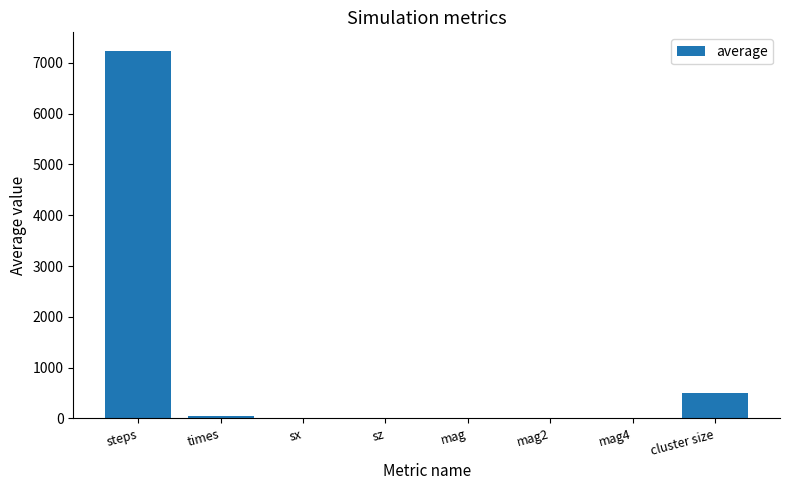

Where is the data nearest to the value 3618?

cluster size